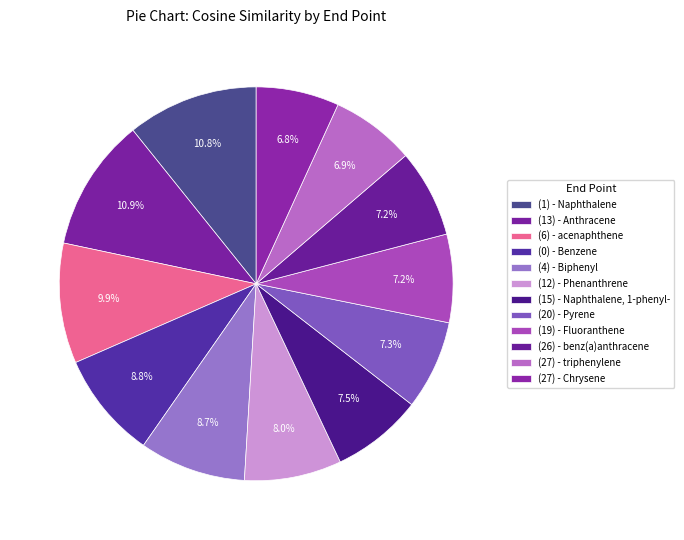

Count the number of slices in the pie.

12